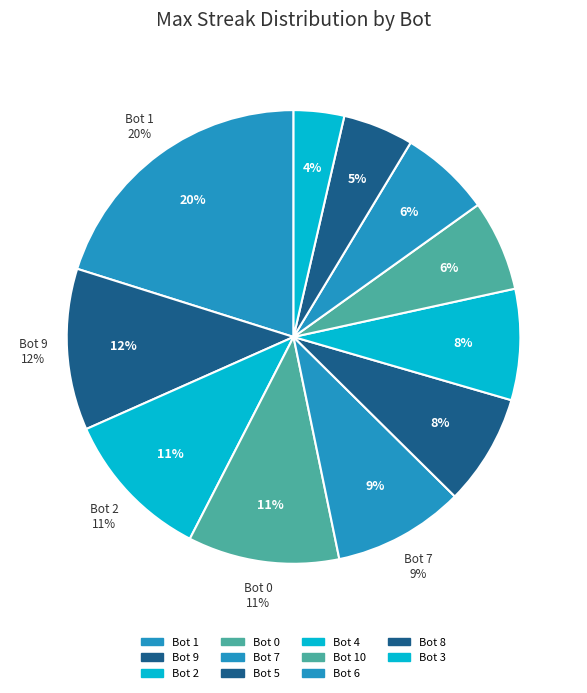

Which slice is the largest?

Bot 1